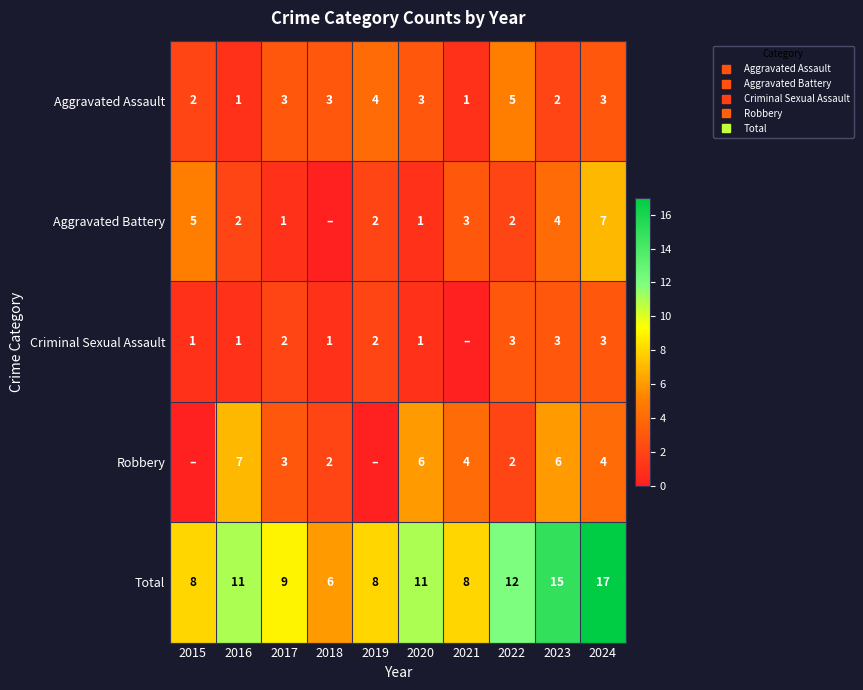

Which has a higher value, 2021 or 2016?

2021